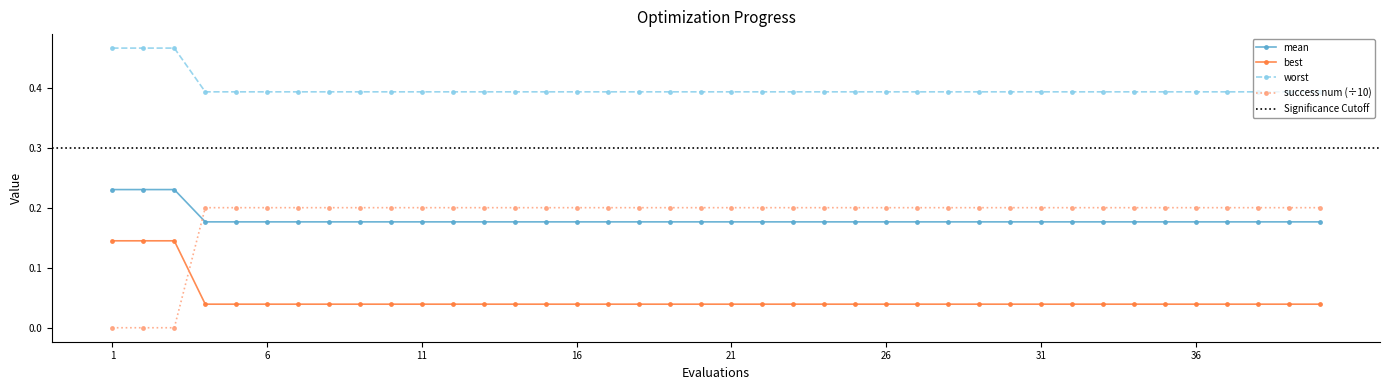

Which series changed the most between 36 and 39?

mean